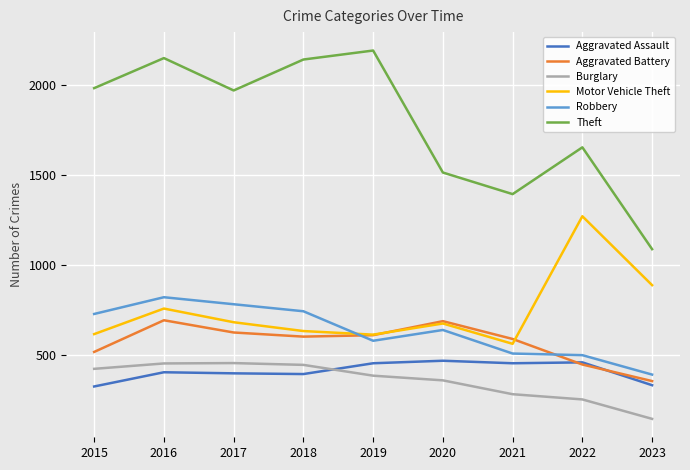

Which series has the largest total across all categories?

Theft